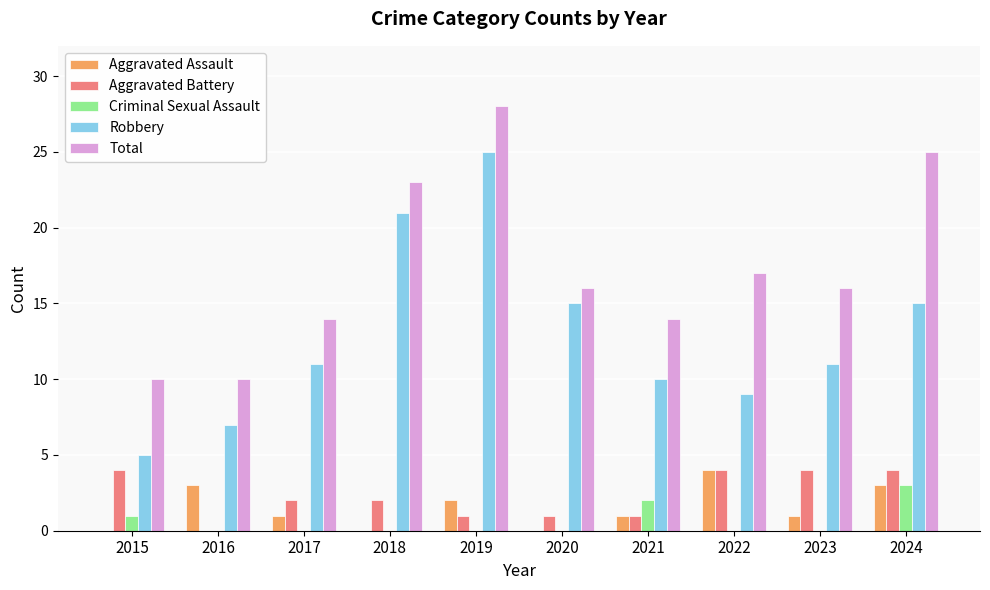

The value of Total at 2024 is 15. True or false?

False